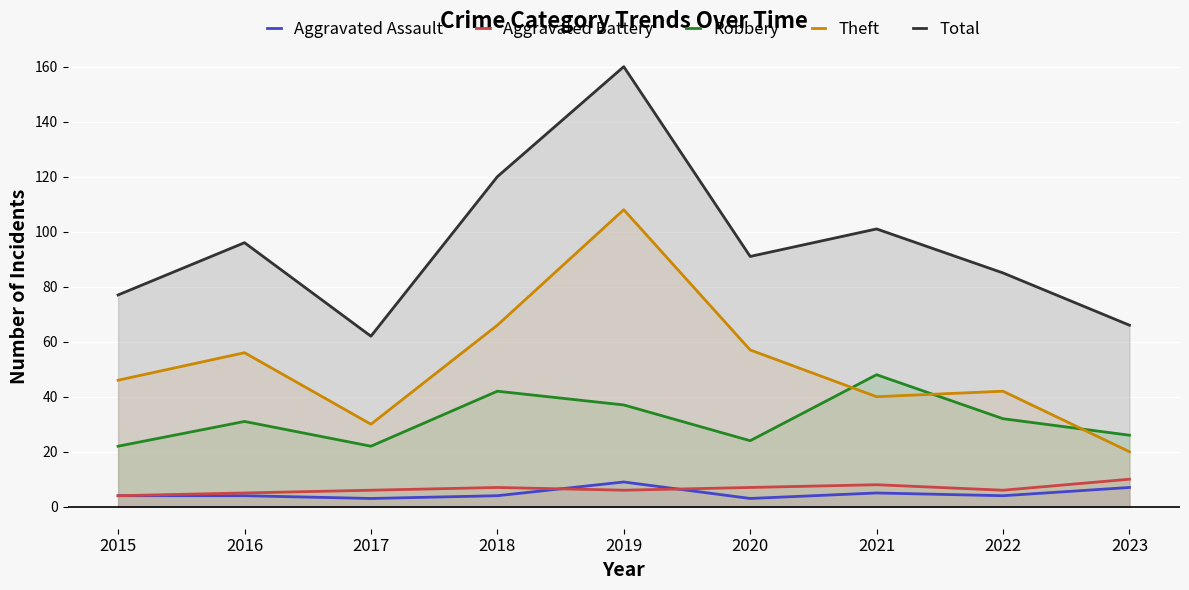

Which has a higher value, 2018 or 2023?

2023